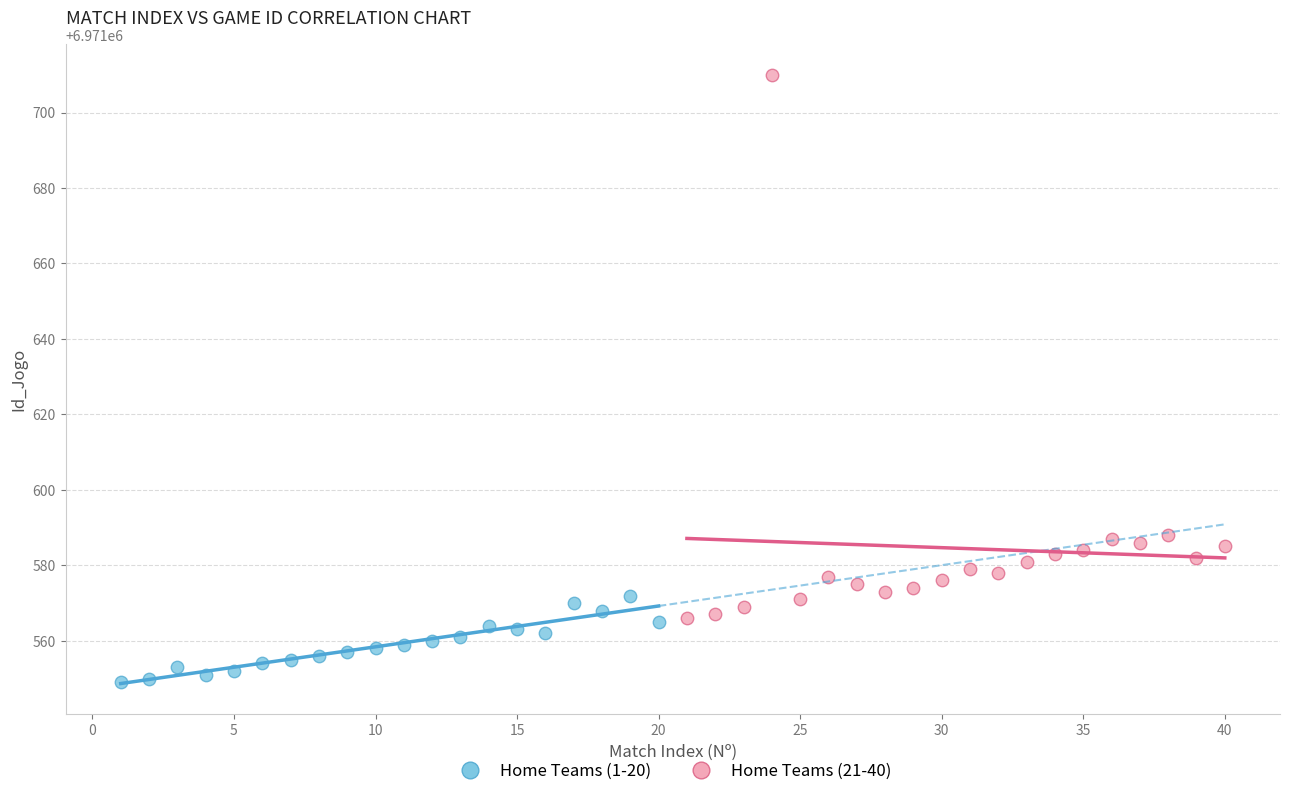

Which series reaches the maximum Y coordinate?

Home Teams (21-40)